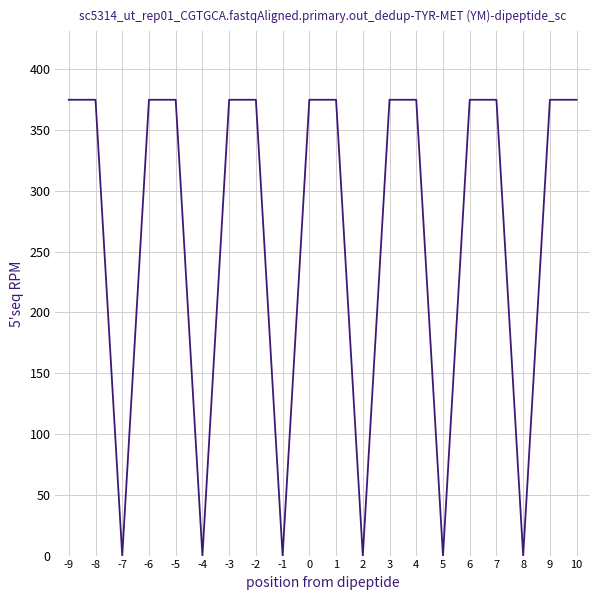

Does the chart have visible grid lines?

Yes